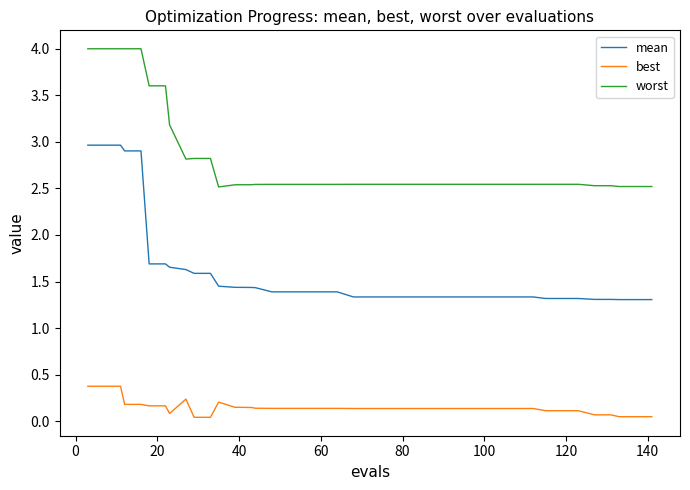

What is the difference between the maximum and minimum values in the best series?

0.3